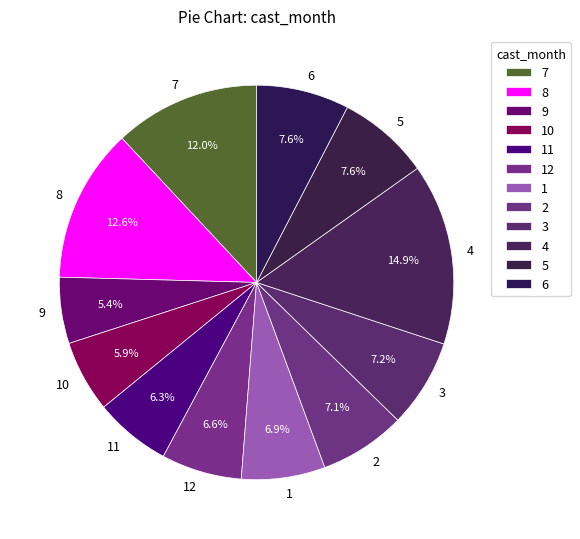

What is the largest slice in the pie chart?

4